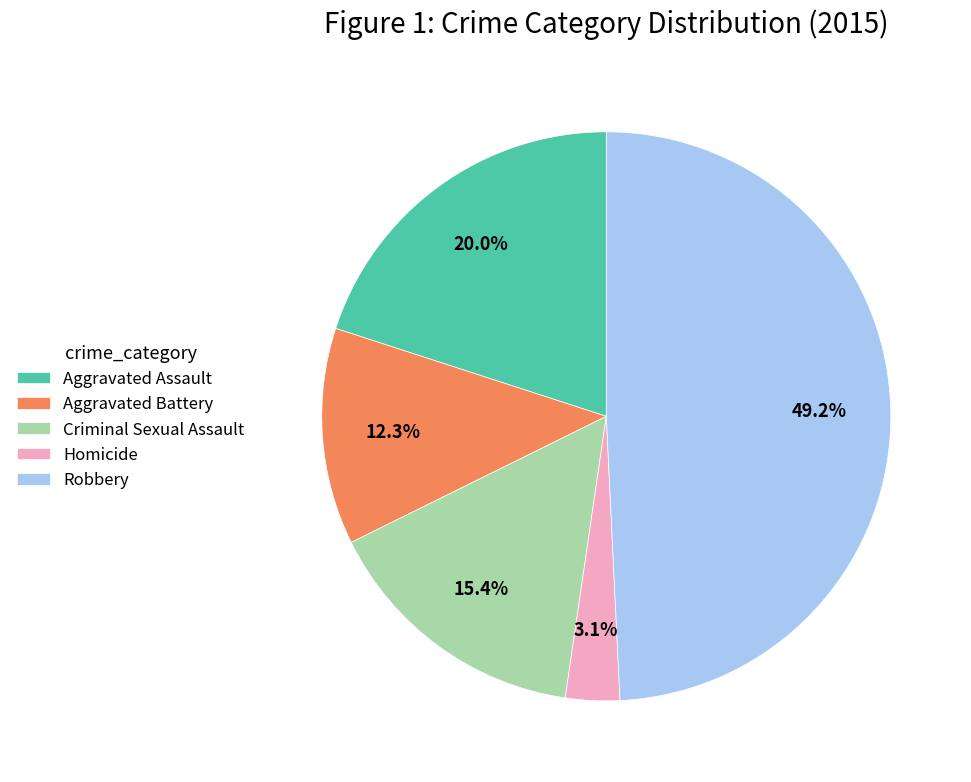

What is the largest slice in the pie chart?

Robbery